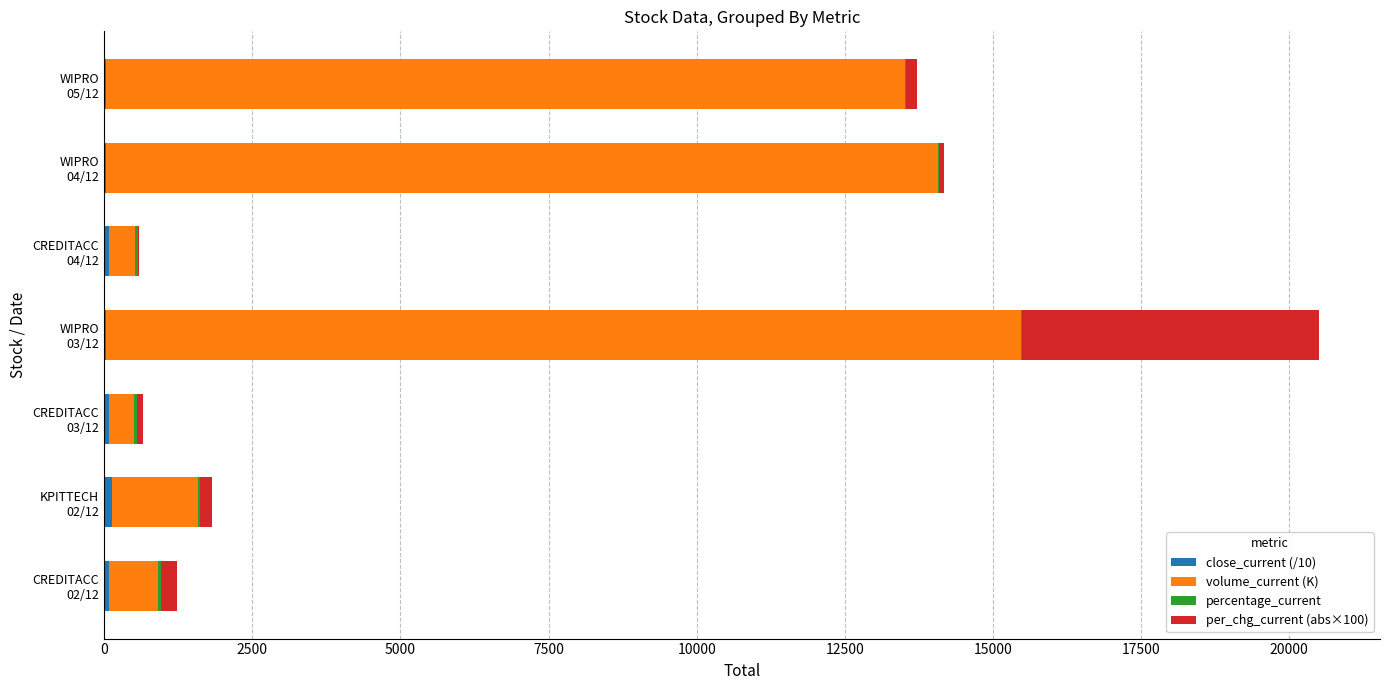

How many series are shown in this chart?

4